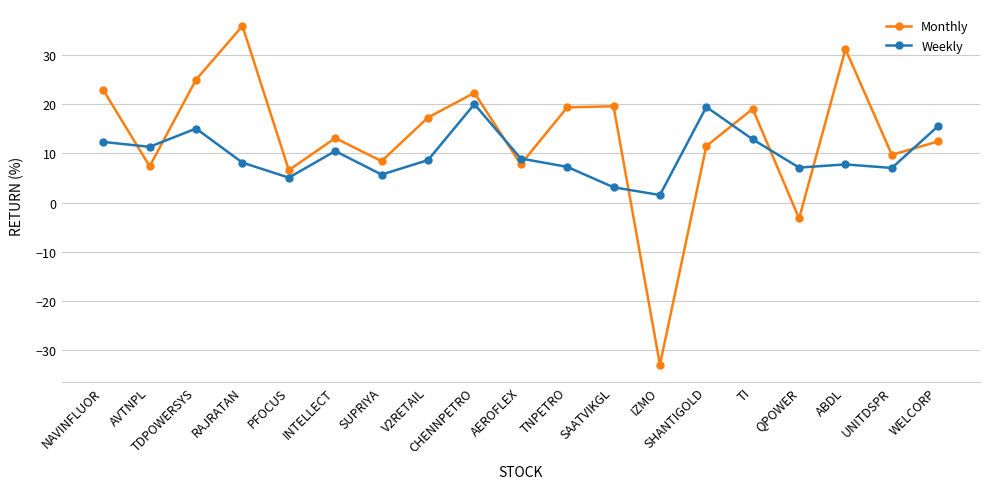

True or false: Weekly and Monthly intersect in this chart.

True